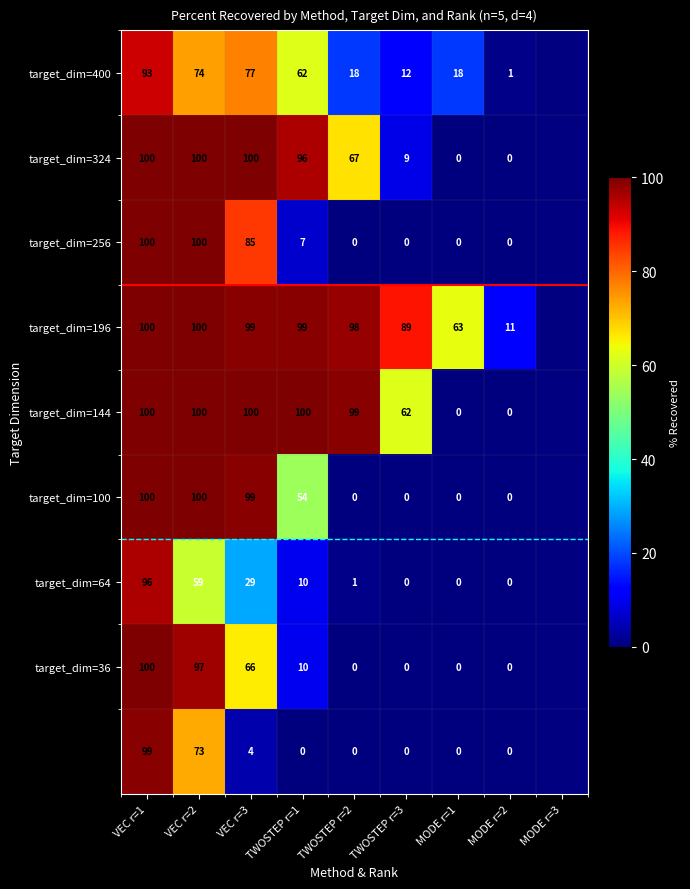

At how many categories does at least one series exceed 90?

5